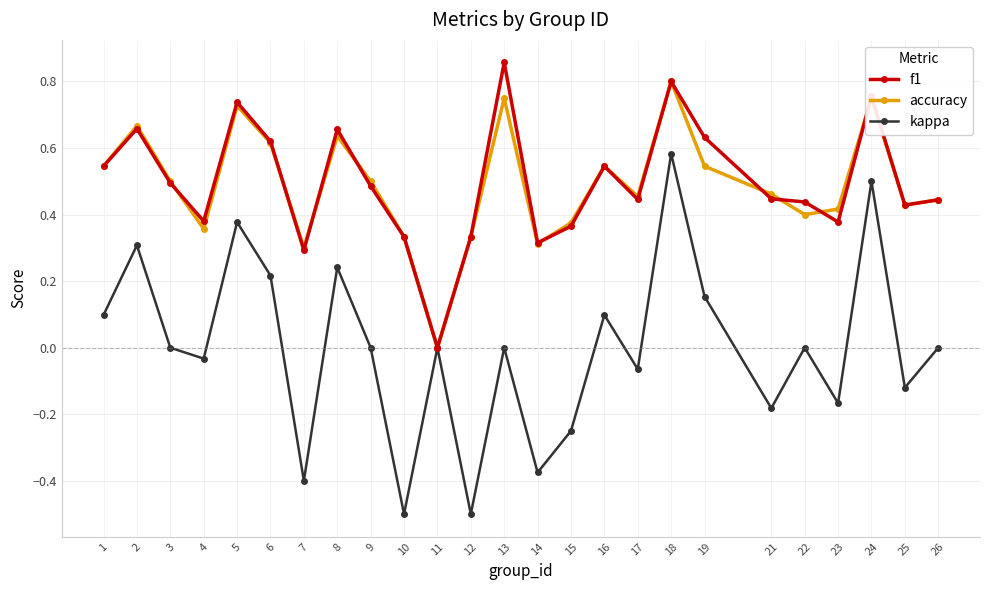

What is the smallest value displayed?

-0.5